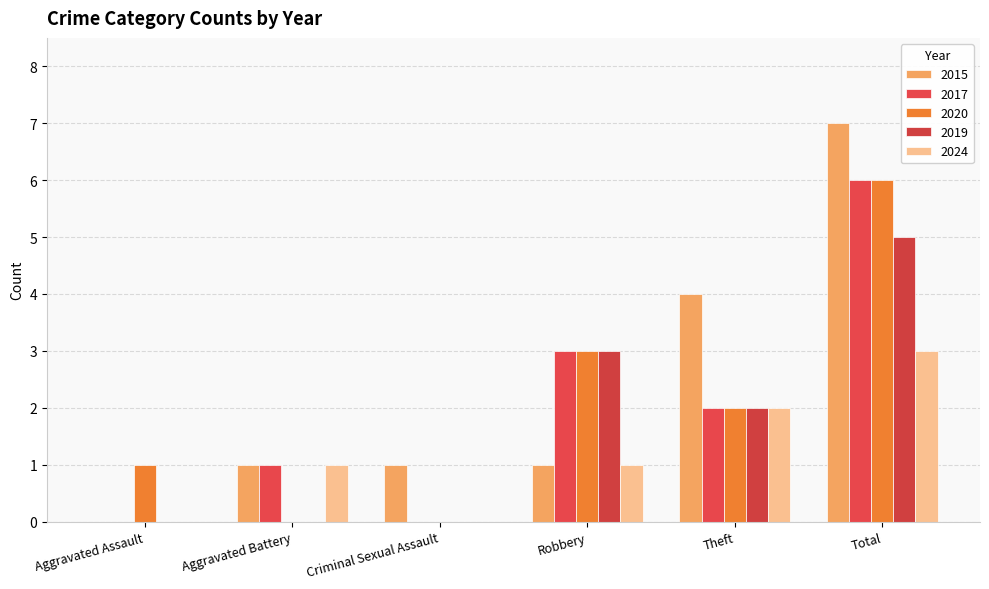

At how many categories does at least one series exceed 3?

2